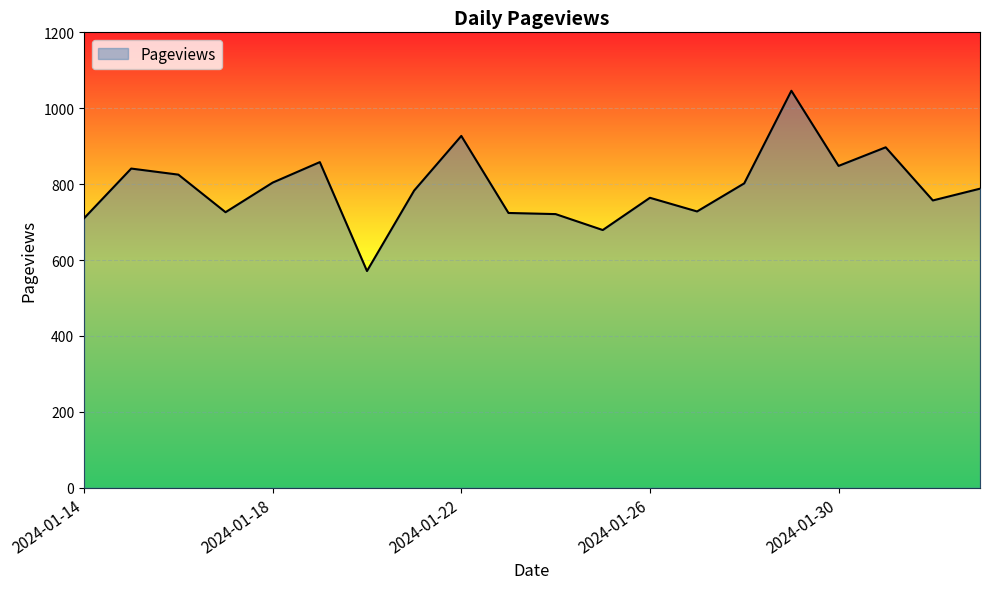

What is the difference between the maximum and minimum values?

475